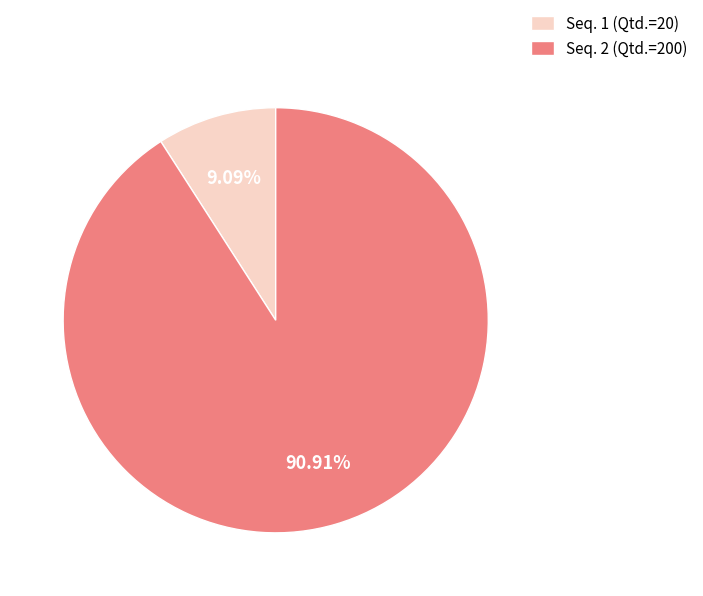

Rank the categories by value from highest to lowest.

Seq. 2 (Qtd.=200), Seq. 1 (Qtd.=20)